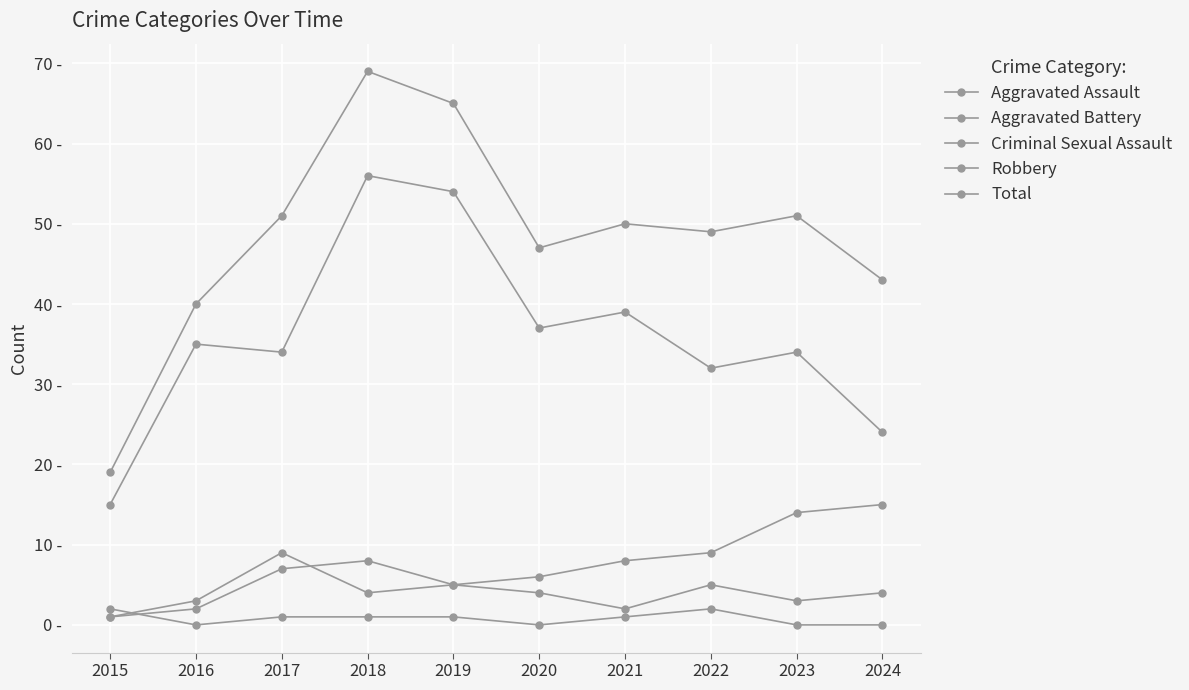

True or false: Total and Aggravated Battery intersect in this chart.

False